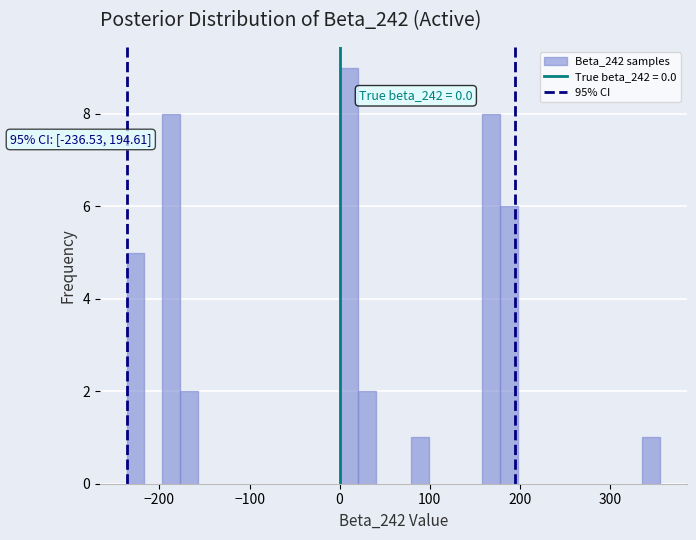

Around what value on the x-axis is the tallest bar? Give the approximate position of its centre, as read against the axis.

10